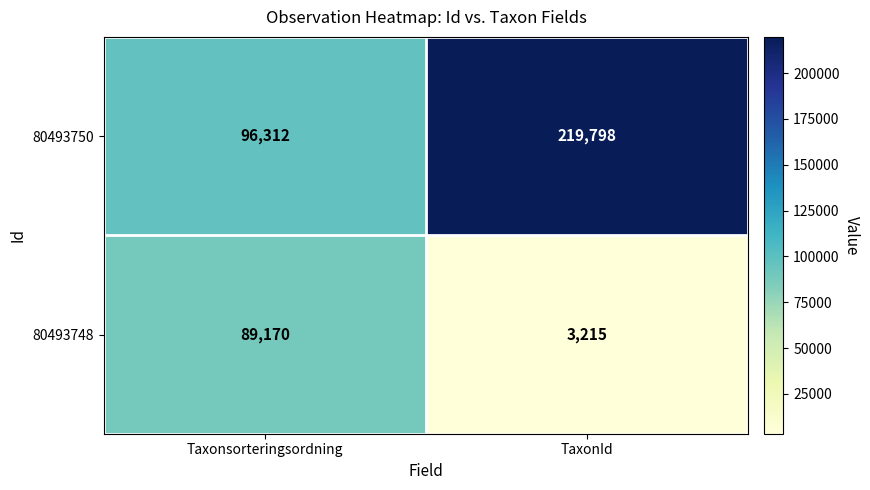

At how many categories does at least one series exceed 139794?

1